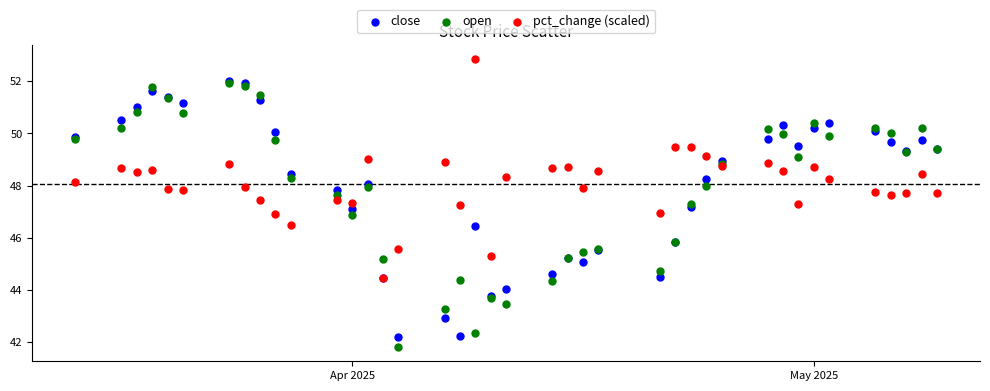

Which series contains the highest Y value?

pct_change (scaled)